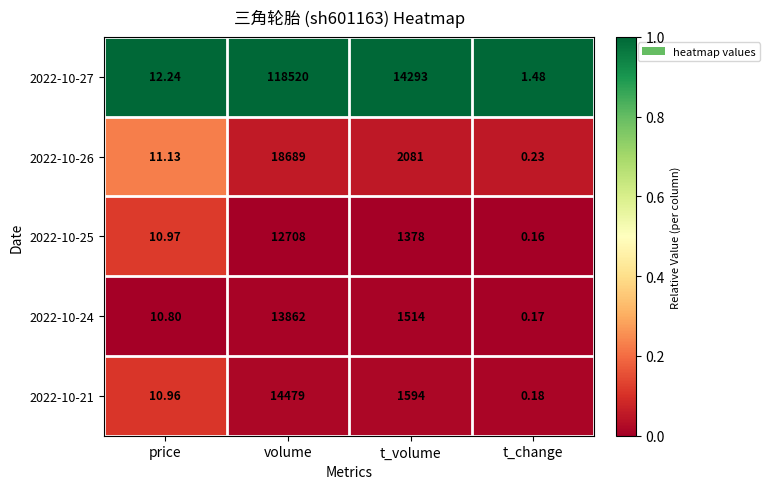

Rank the series by their maximum value, from highest to lowest.

2022-10-27, 2022-10-26, 2022-10-21, 2022-10-24, 2022-10-25